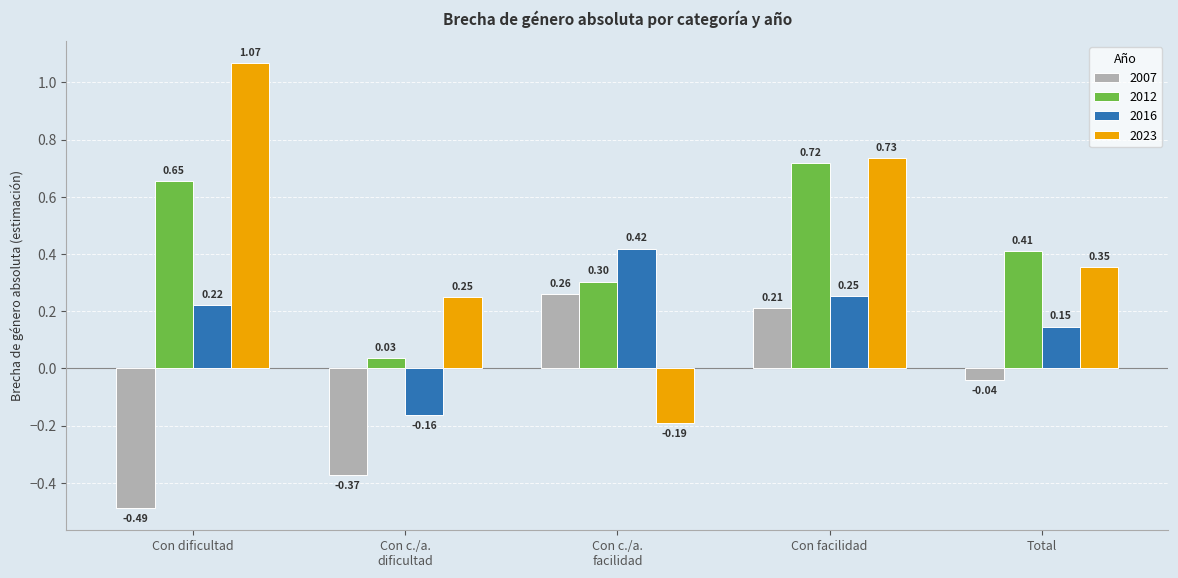

How many values in 2007 are below zero?

3